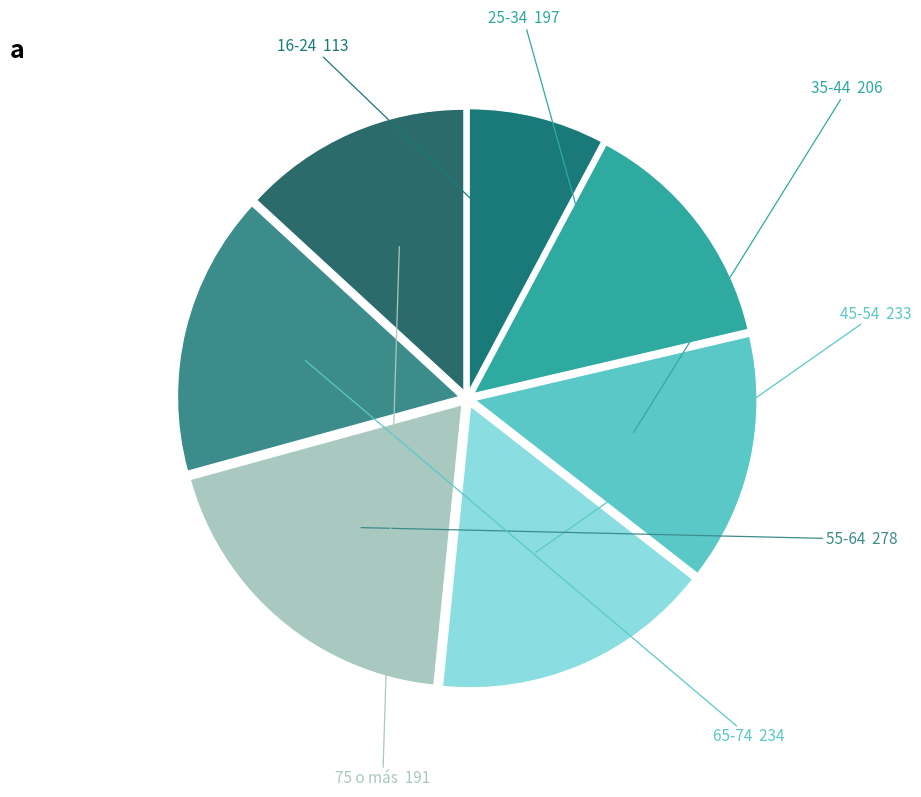

Which slice is the smallest?

16-24